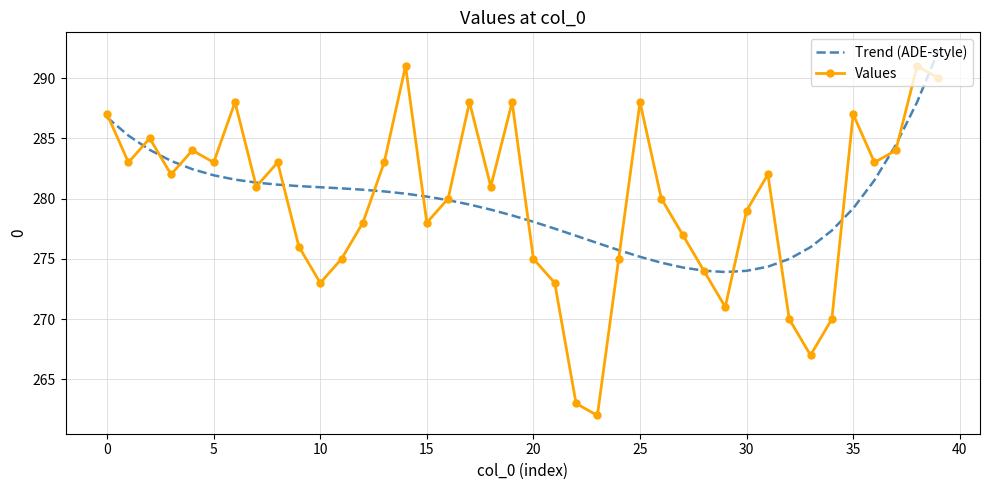

What is the sum of all Trend (ADE-style) values?

11188.0